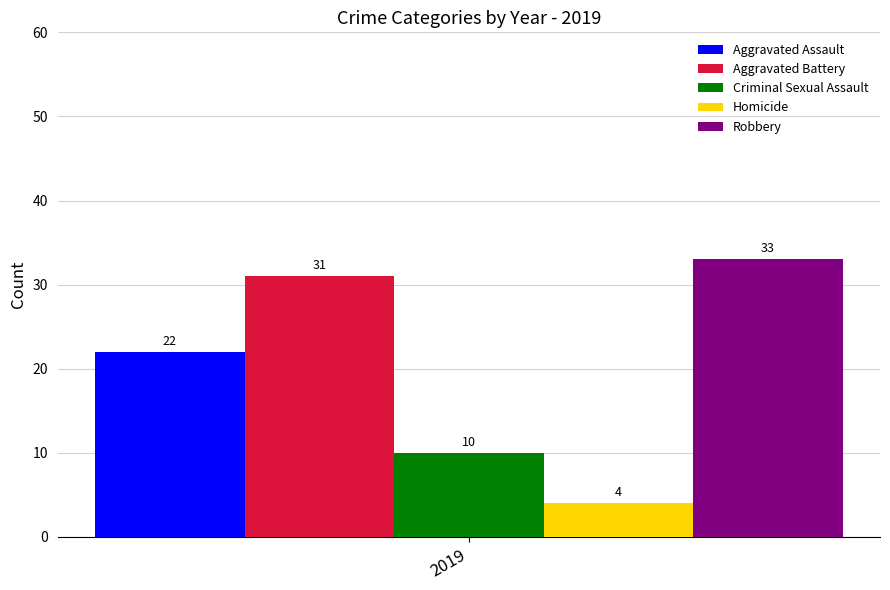

Which series has the largest range (max minus min)?

Aggravated Assault